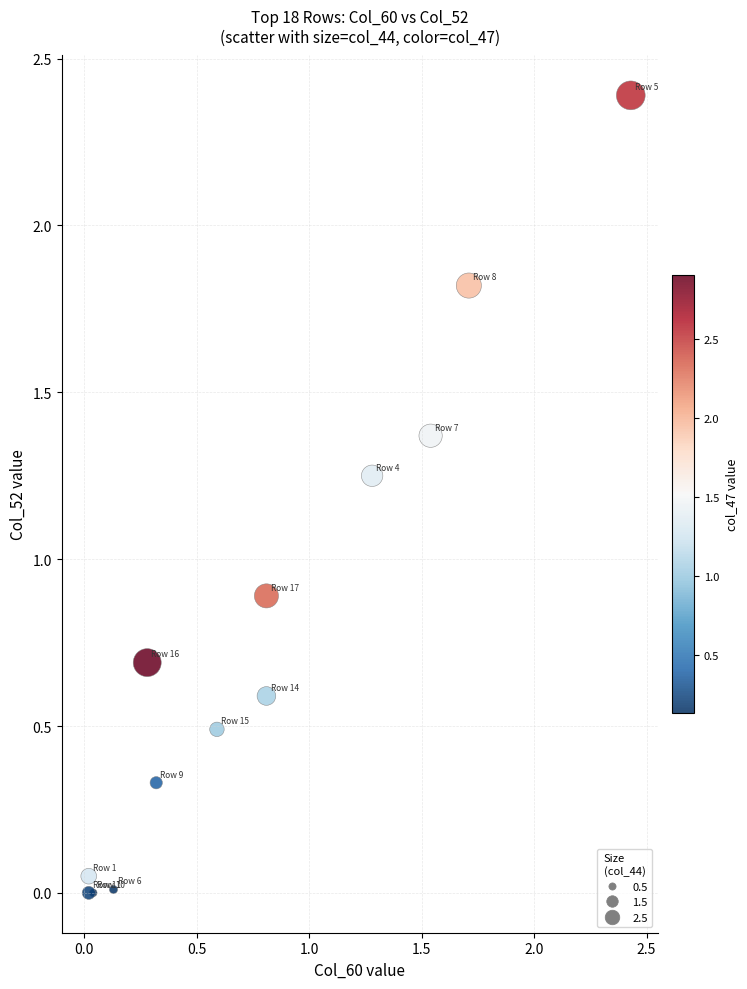

What Y value in the scatter plot is closest to 1?

0.9